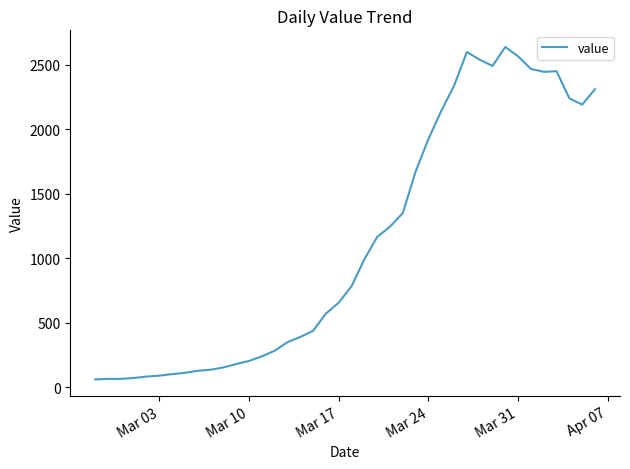

What is the difference between the maximum and minimum values?

2577